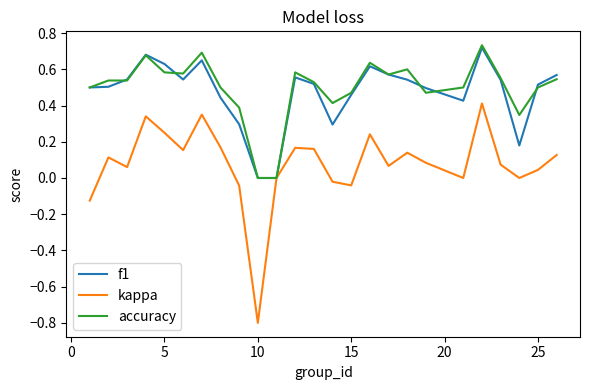

Which series has the widest spread of values?

kappa